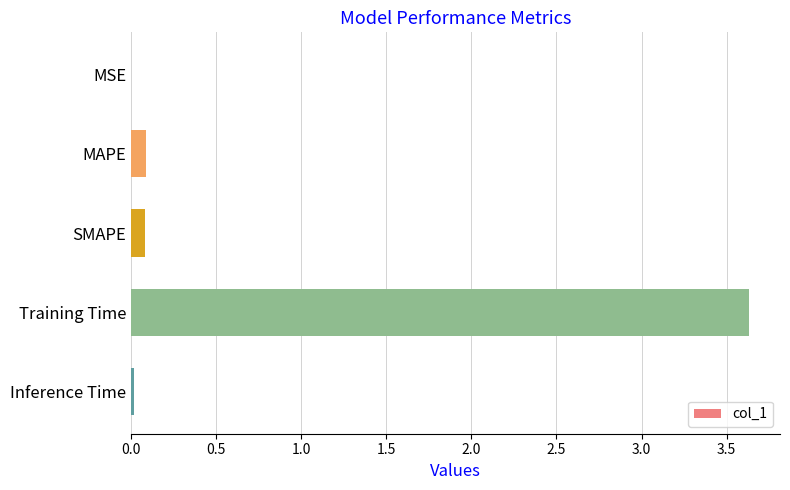

Does the chart contain stacked bars?

No